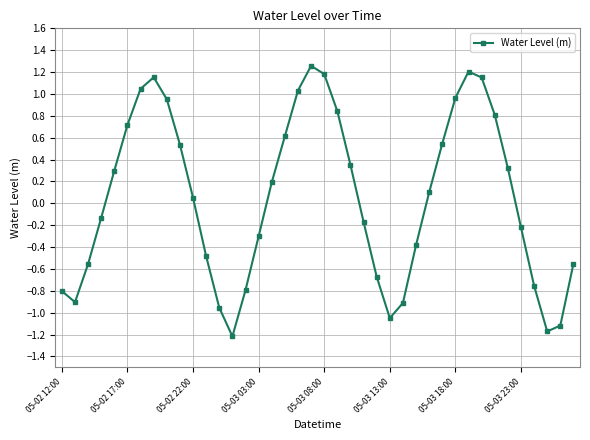

What is the value of the 39th point from the left?

-1.1